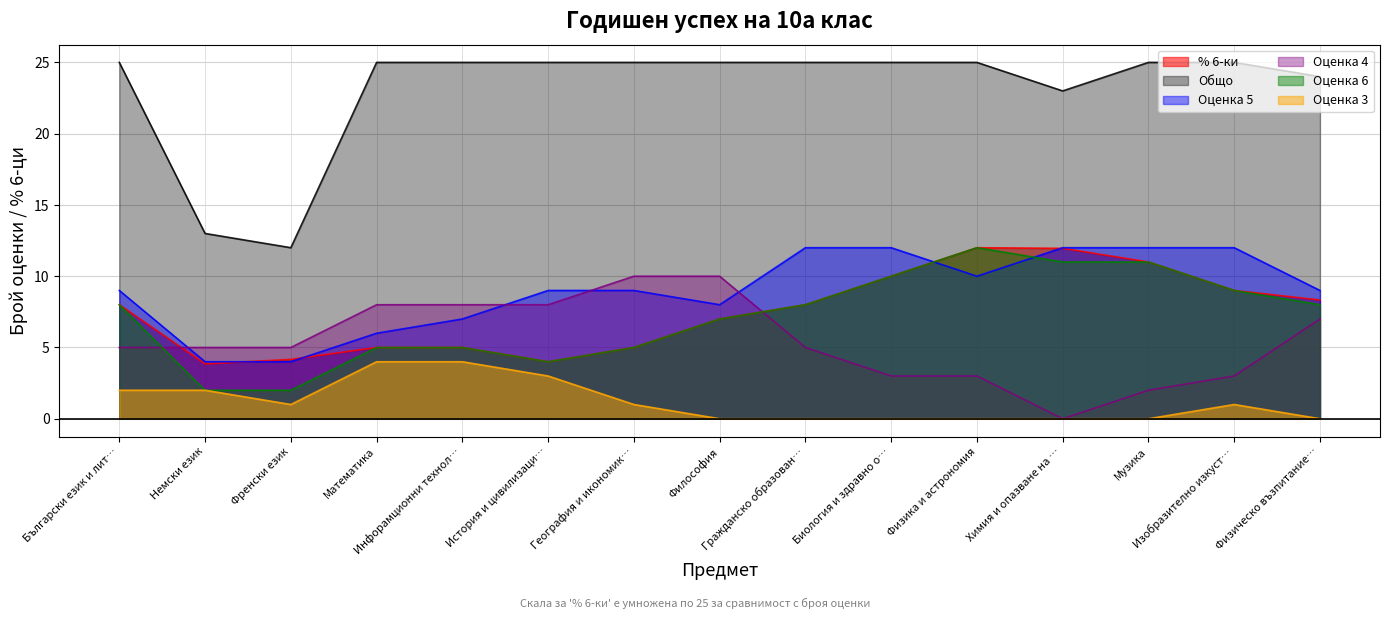

What is the highest value of the Оценка 4 series?

10.0